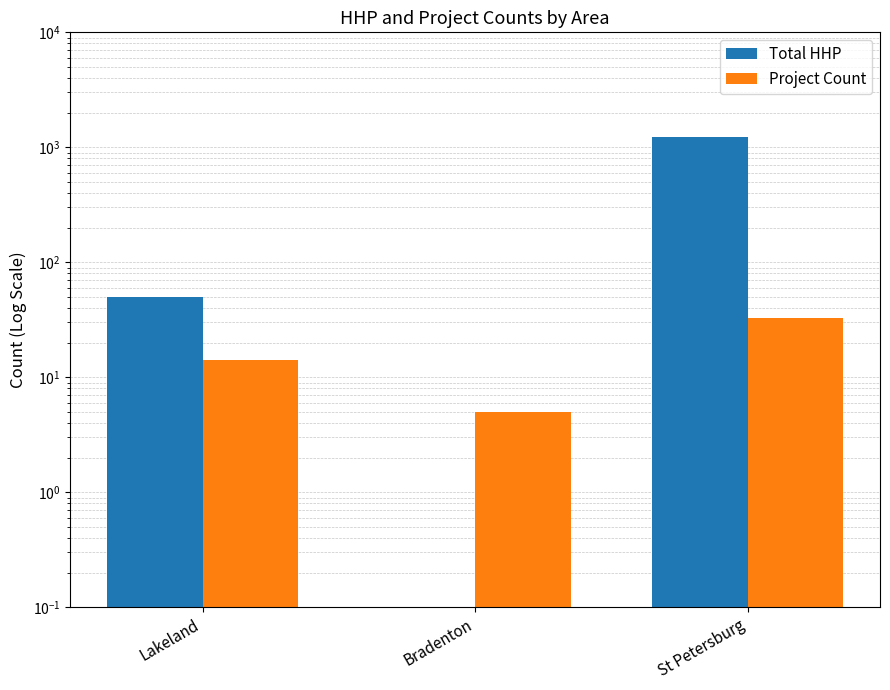

Count the number of categories in the chart.

3